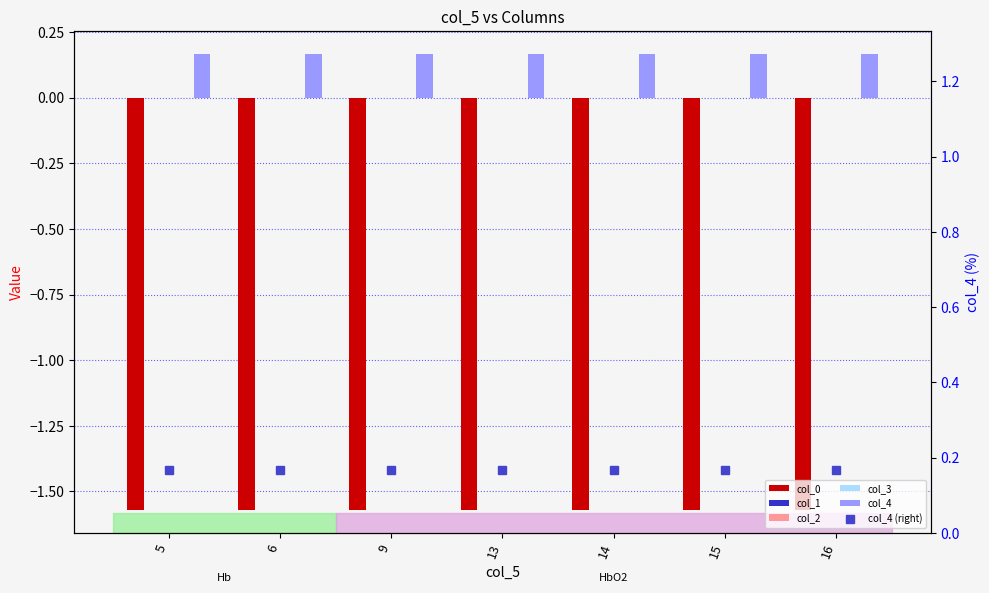

Which series has the largest range (max minus min)?

col_0